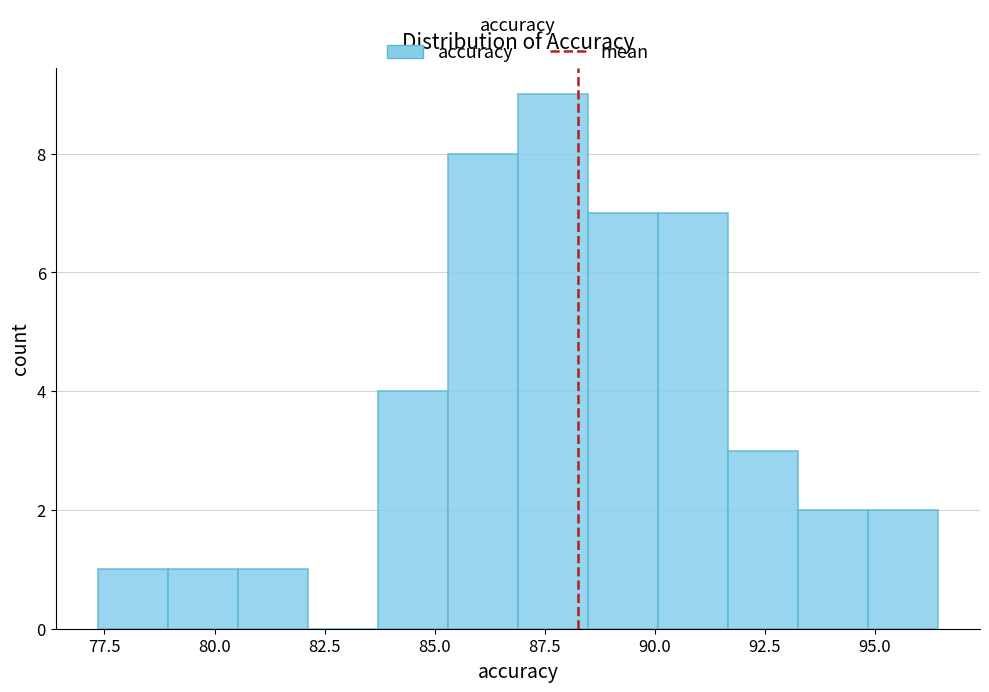

Read against the x-axis, roughly where is the centre of the tallest bar?

87.5